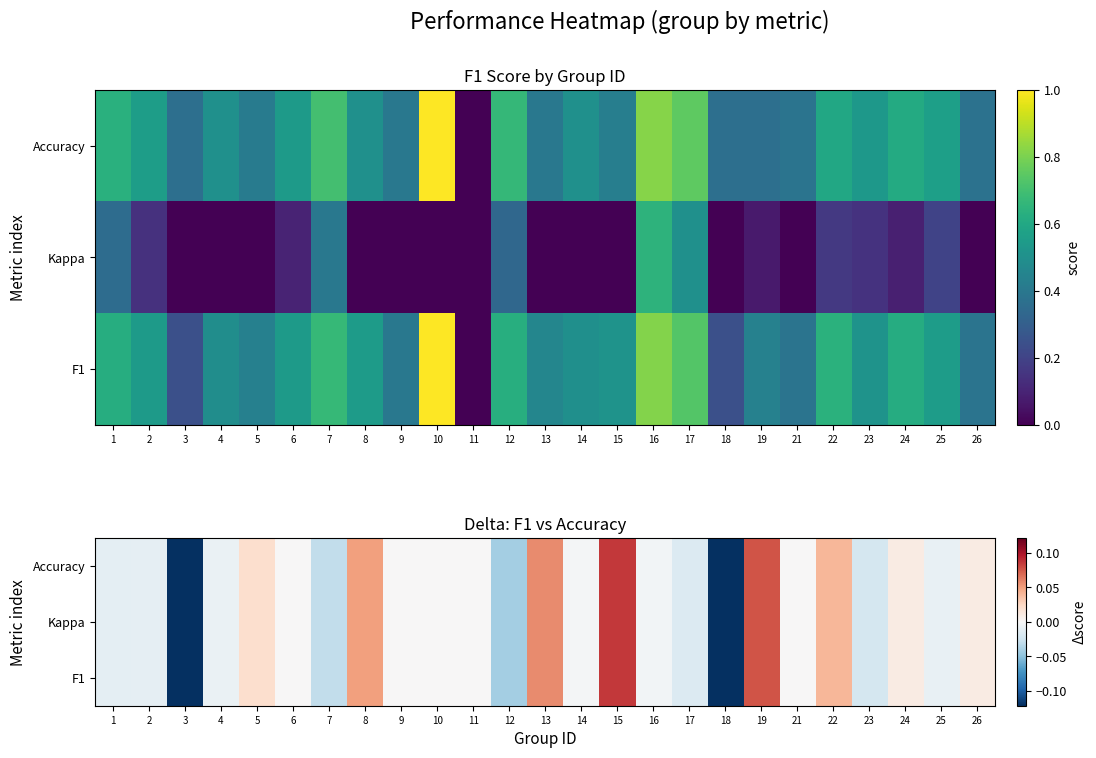

What is the greatest value displayed?

0.1